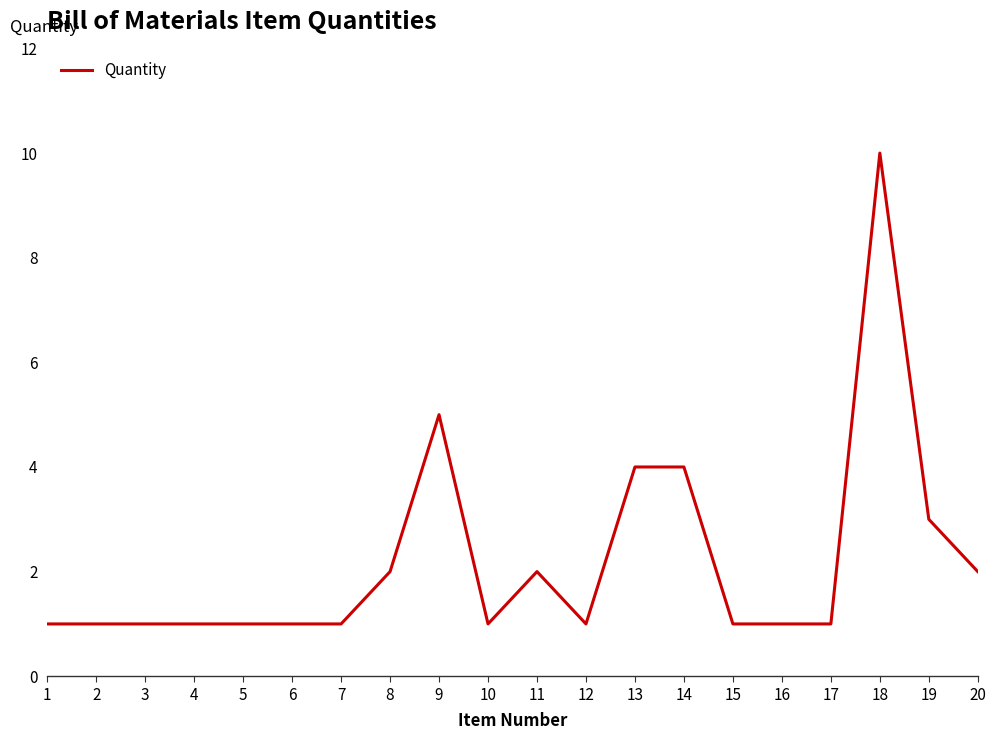

What is the change in value from 4 to 20?

+1